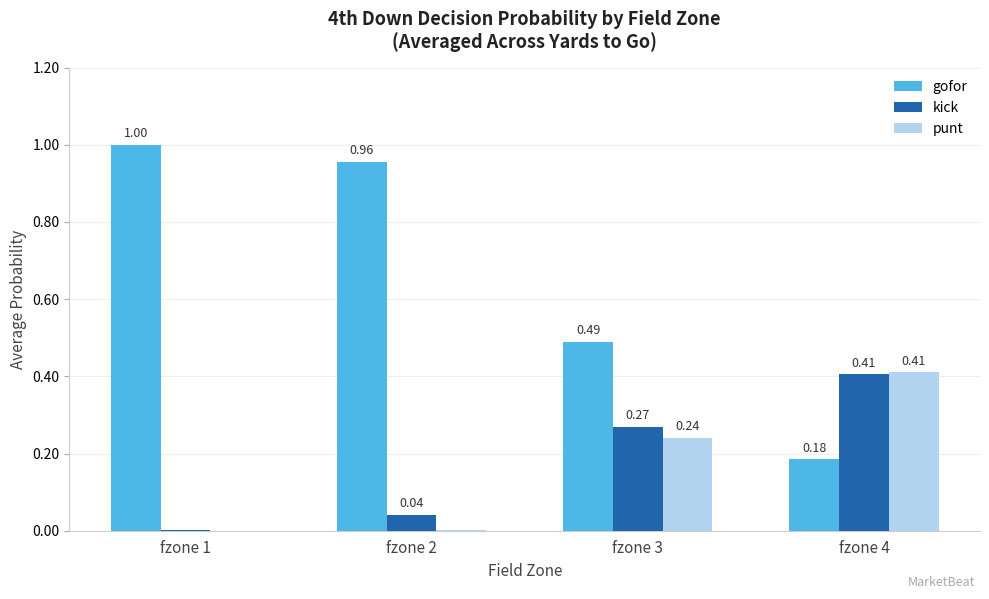

Count the number of data series in this chart.

3